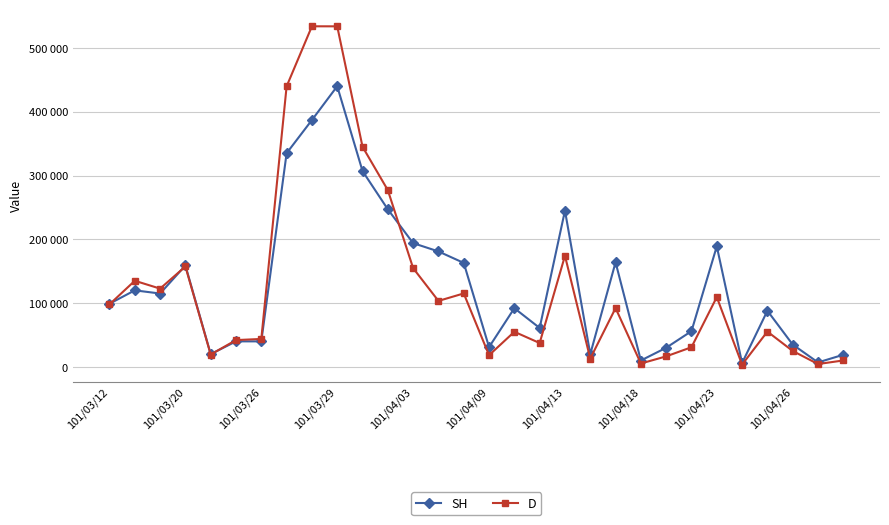

What are all the series names shown in the legend?

SH, D